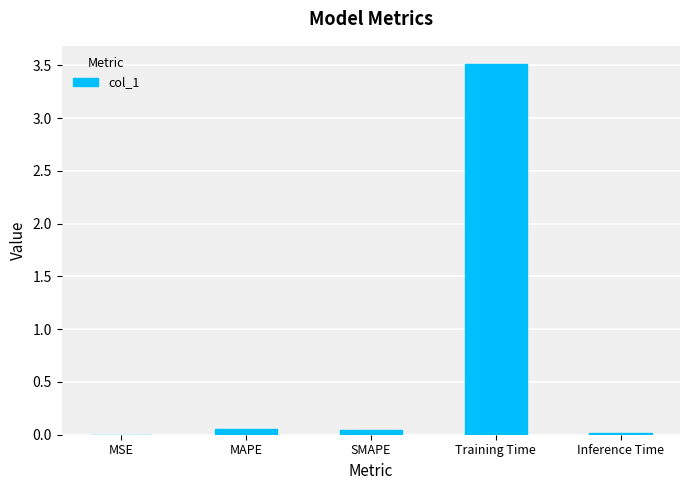

What is the average value?

0.7